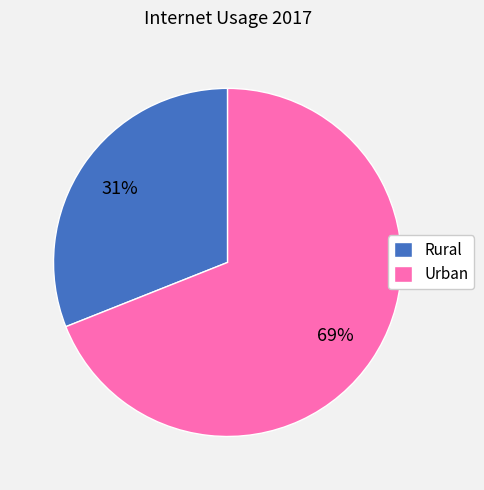

Is Rural the majority of the pie?

No